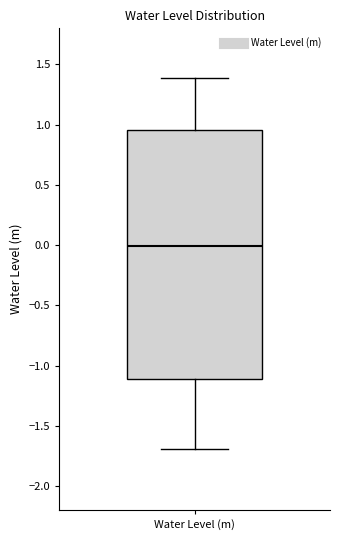

Transcribe this box plot: give where the median line is, the range the box spans, and where the two whiskers end, as read against the y-axis. The values are not printed on the chart, so give them approximately, as read against the axis.

median 0.00, box -1.10 to 0.95, whiskers -1.70 to 1.40